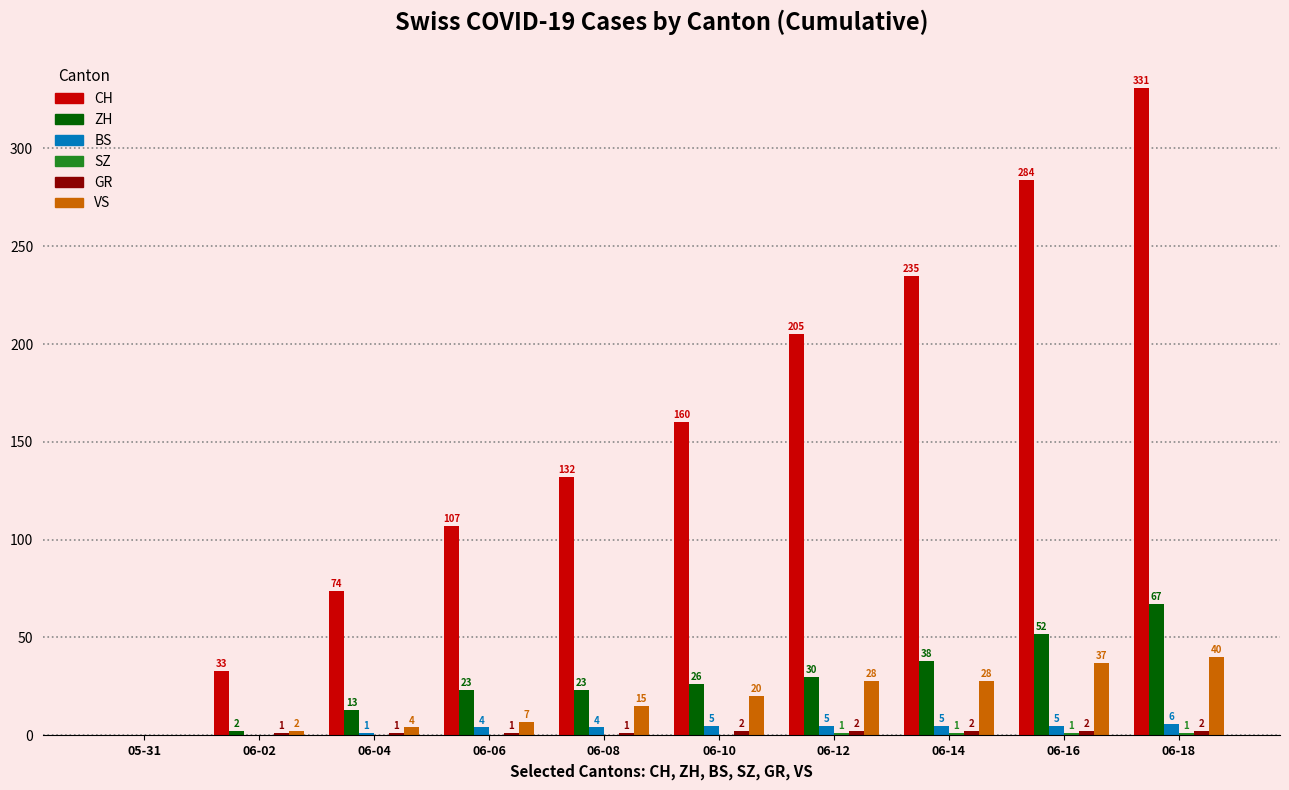

Which series changed the most between 06-04 and 06-06?

CH